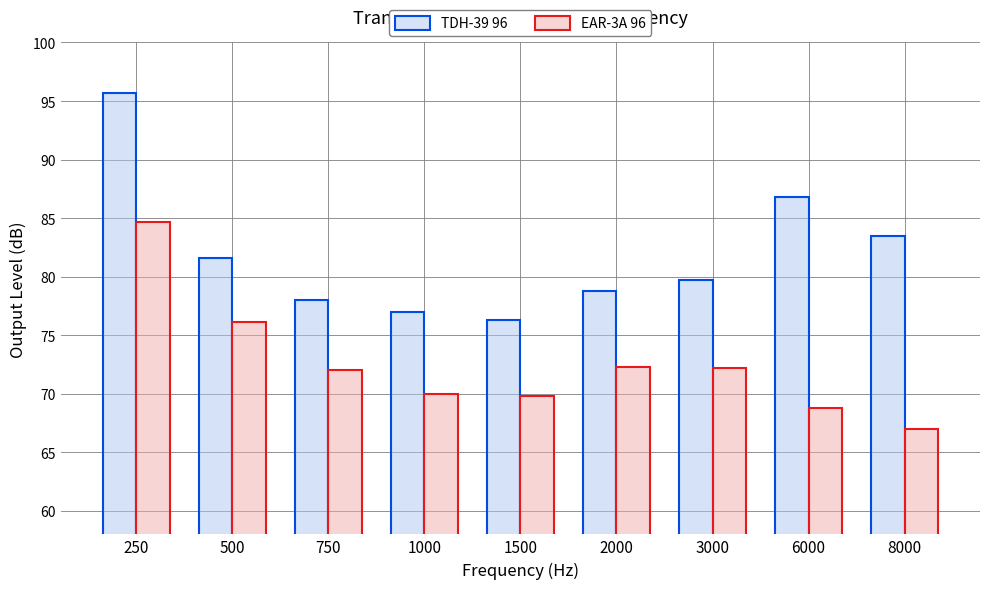

Rank the series at 6000 from lowest to highest value.

EAR-3A 96, TDH-39 96